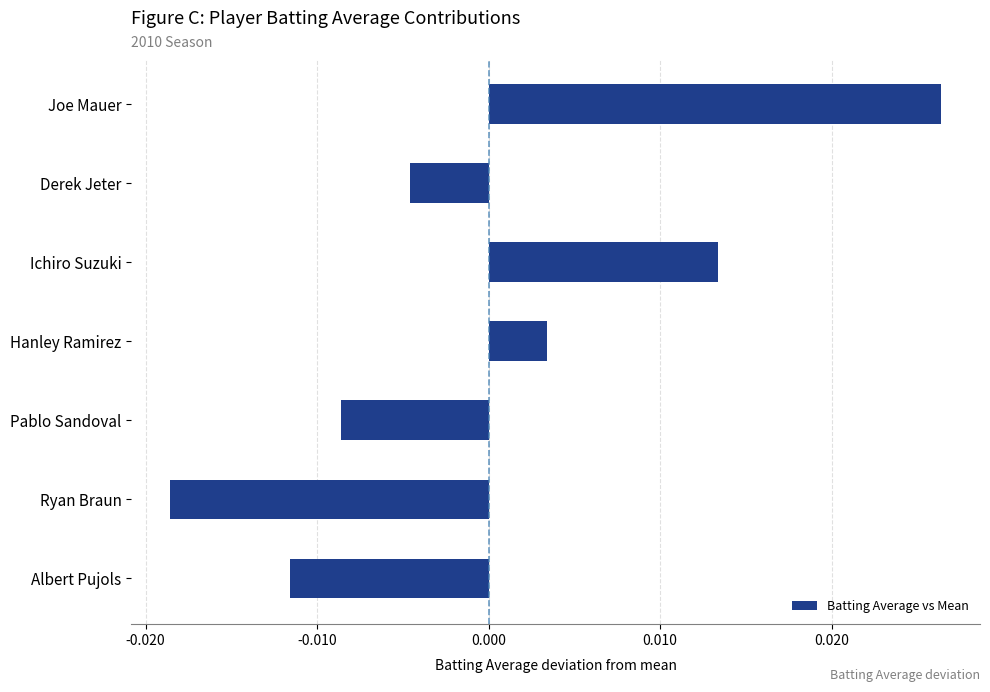

How many data points are less than 0?

4